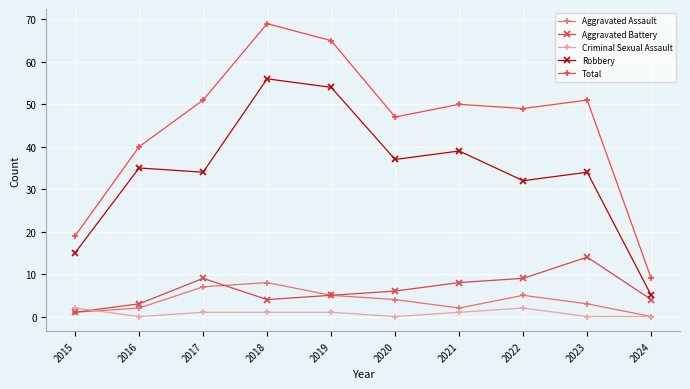

True or false: Robbery has more than 1 points higher than both neighbors.

True